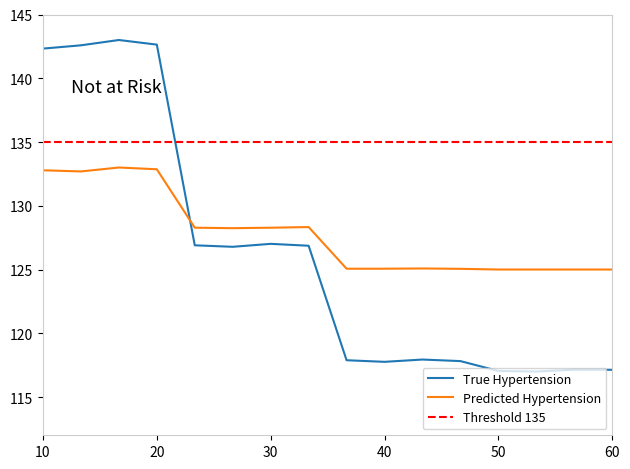

Does the chart display data point markers on the line(s)?

No